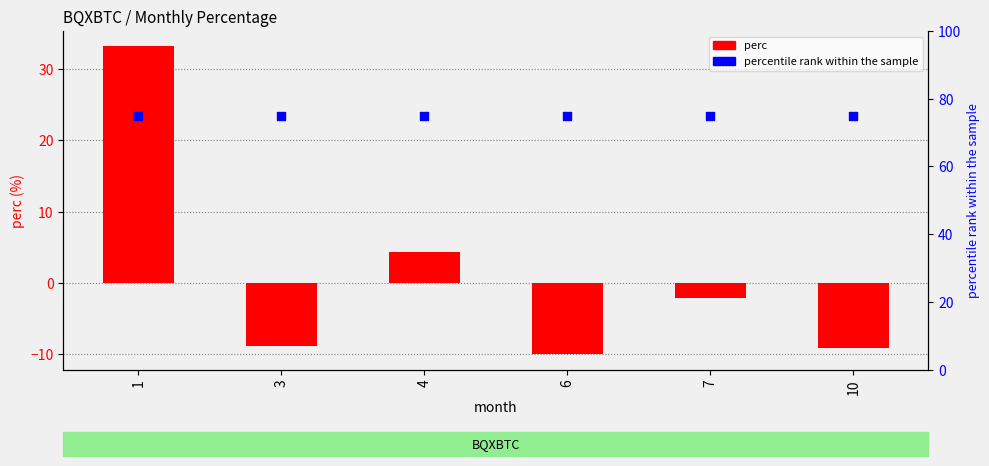

Which series contains the highest Y value?

percentile rank within the sample